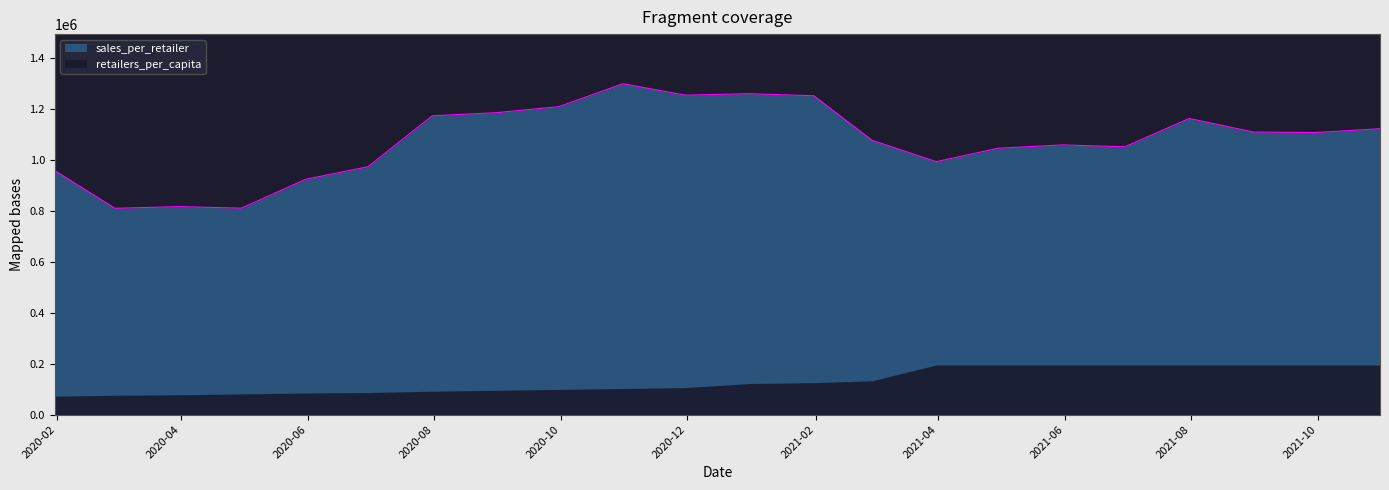

Reading left to right, what are all the values shown in this chart?

957264.4	809420.3	815966.9	810010.8	923278.9	972376.3	1172249.6	1184515.7	1208006.5	1297900.0	1253322.4	1258810.1	1250899.6	1076555.2	992266.9	1045106.1	1058003.2	1050679.5	1161765.6	1108486.7	1106524.6	1121594.3